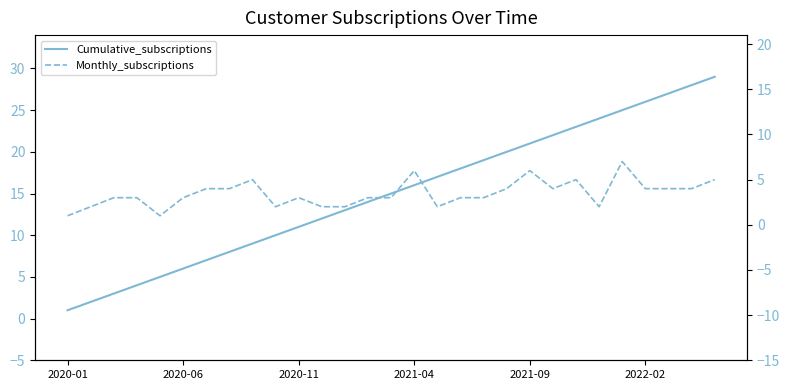

What is the value of the Monthly_subscriptions point at the 26th from the left?

4